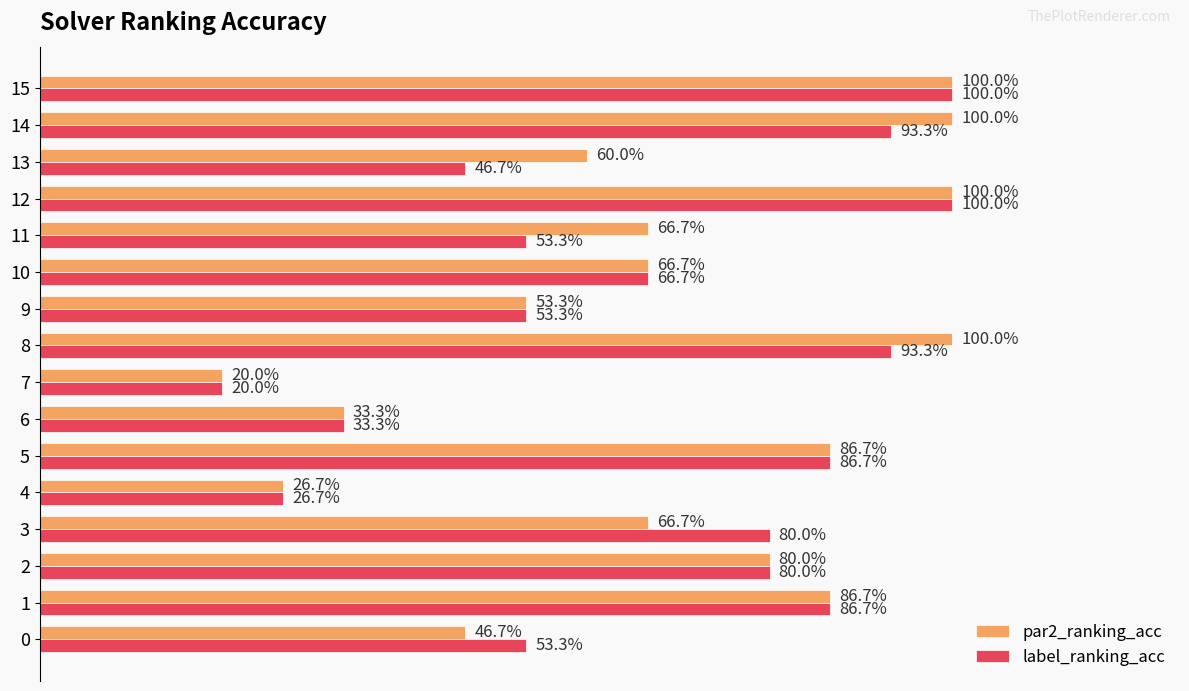

What are all the series names shown in the legend?

par2_ranking_acc, label_ranking_acc